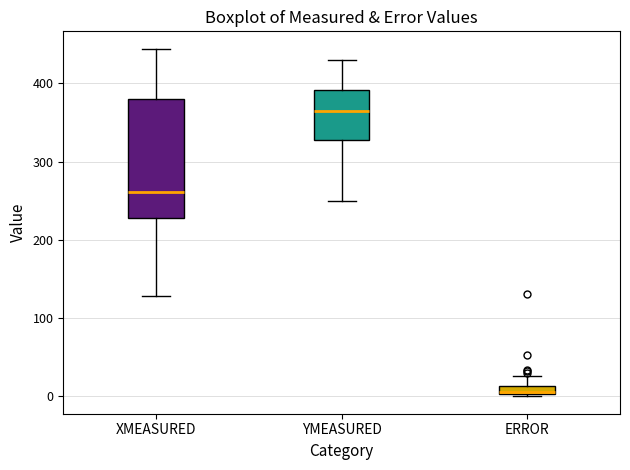

Where is the lower edge of the box for XMEASURED on the y-axis? The values are not printed on the chart, so give them approximately, as read against the axis.

230